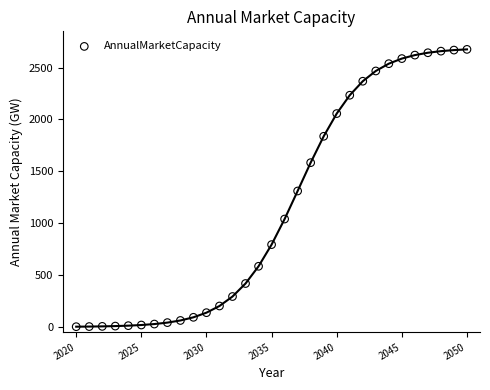

What is the range of Y values (max minus min)?

2673.7